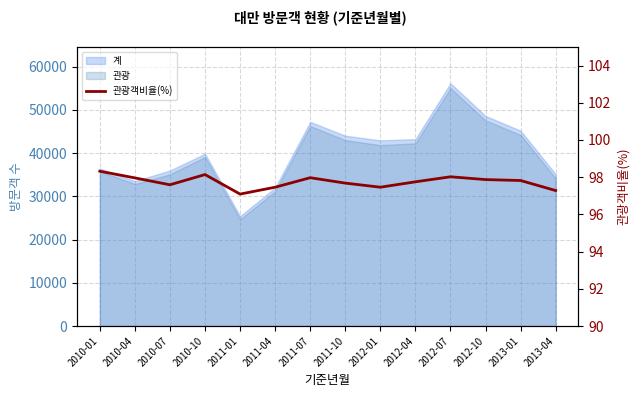

What is the sum of all values?

1368.4